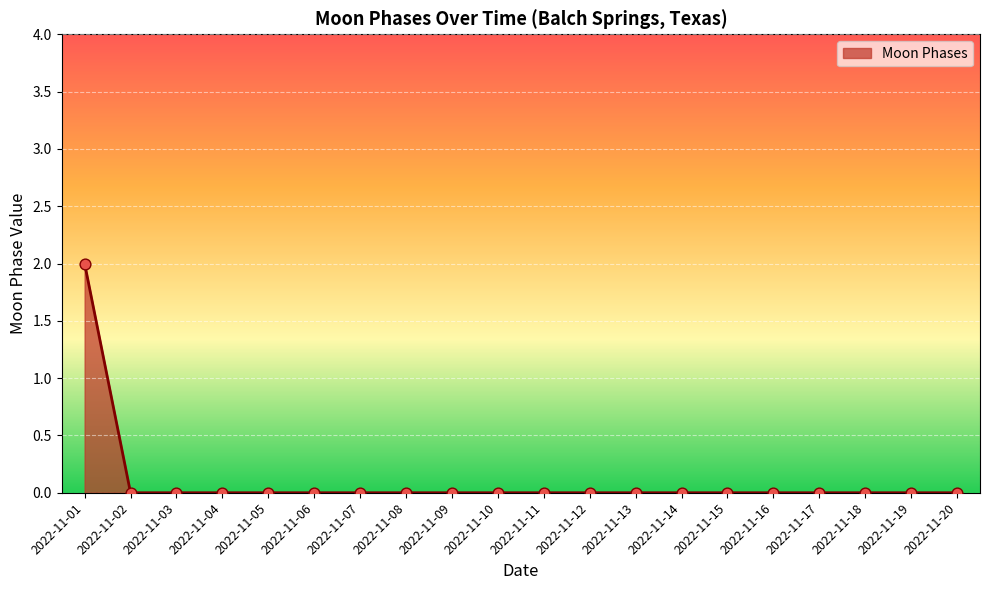

The chart shows a value of -1 at 2022-11-04. True or false?

False